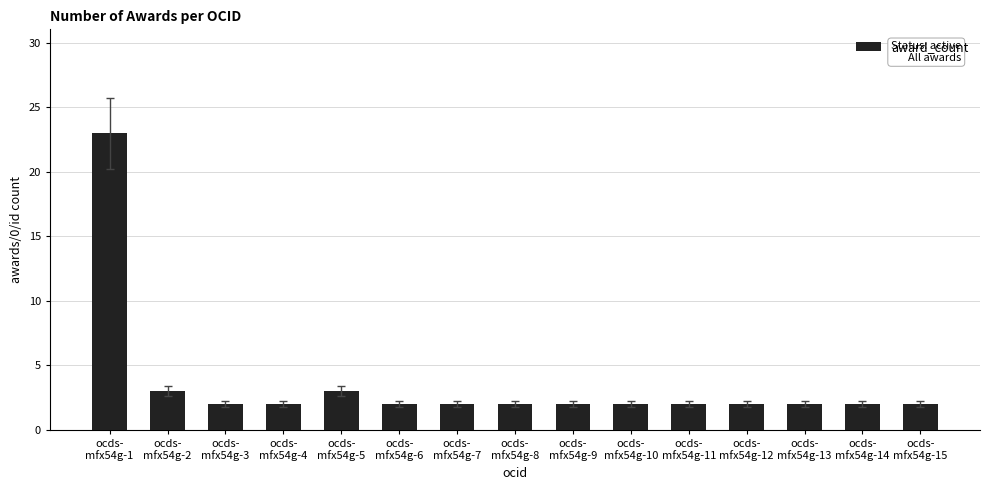

What is the sum of the values at ocds-
mfx54g-15 and ocds-
mfx54g-7?

4